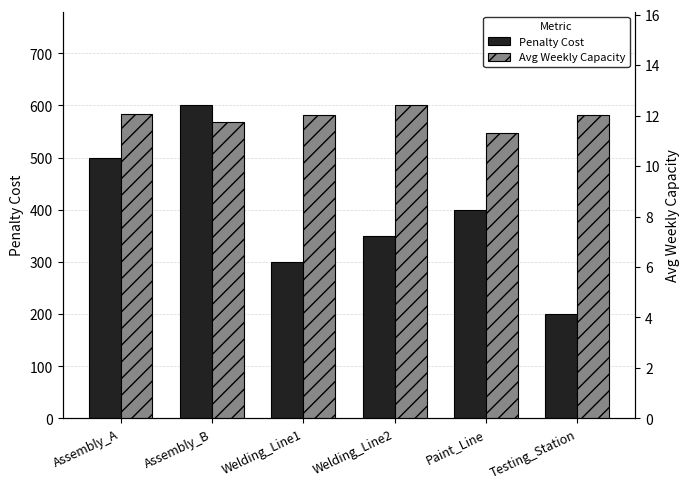

What is the label of the 1st bar from the right?

Testing_Station